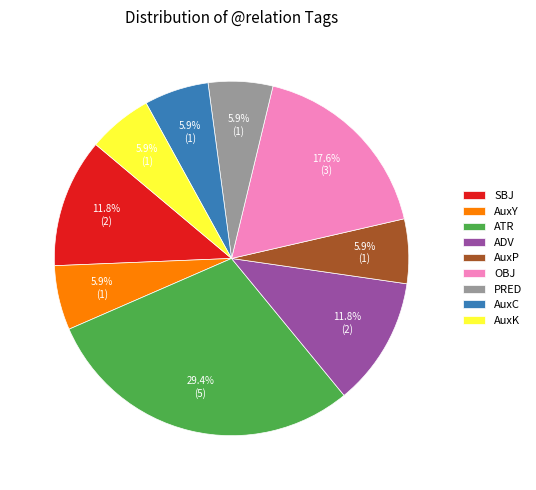

The AuxY slice represents 21% of the pie. True or false?

False